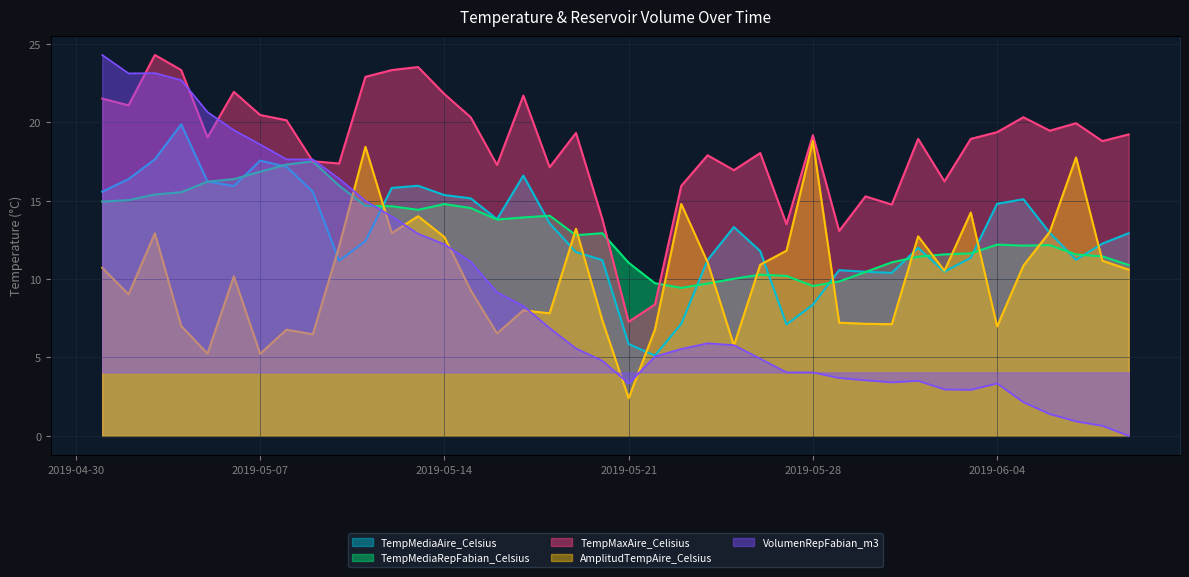

True or false: TempMediaRepFabian_Celsius has a value of 14.4 at 2019-05-13.

True